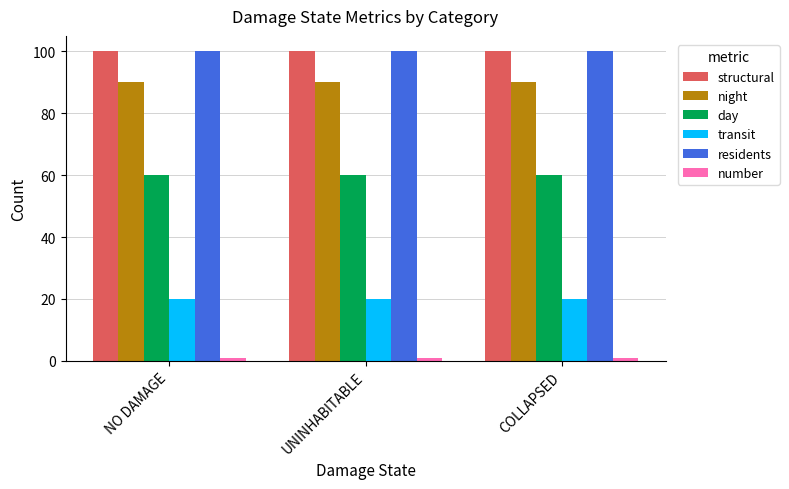

The value of day at COLLAPSED is 38. True or false?

False